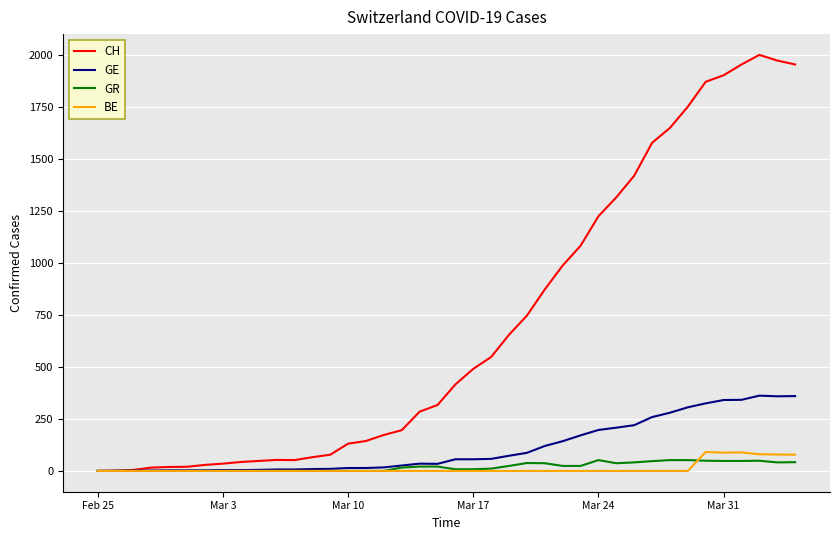

Which series has the largest range (max minus min)?

CH